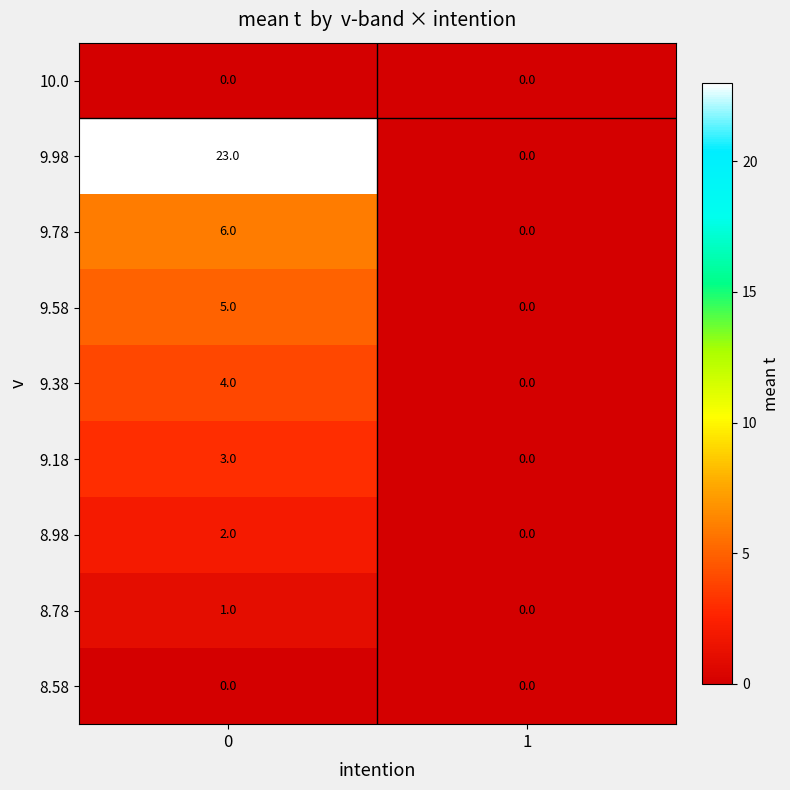

Which series has the largest total across all categories?

9.98